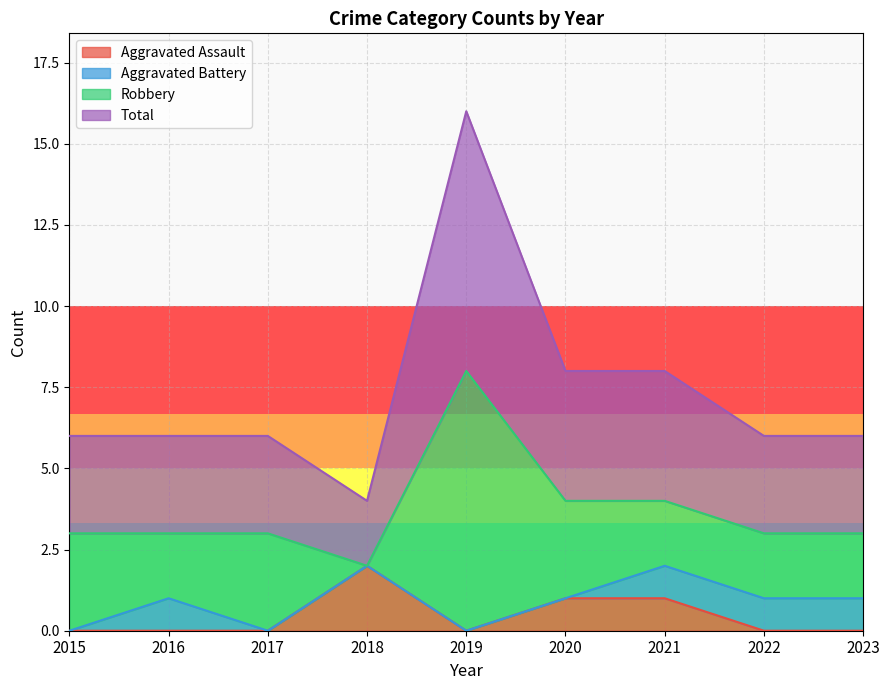

Between 2022 and 2016, which is larger?

2022